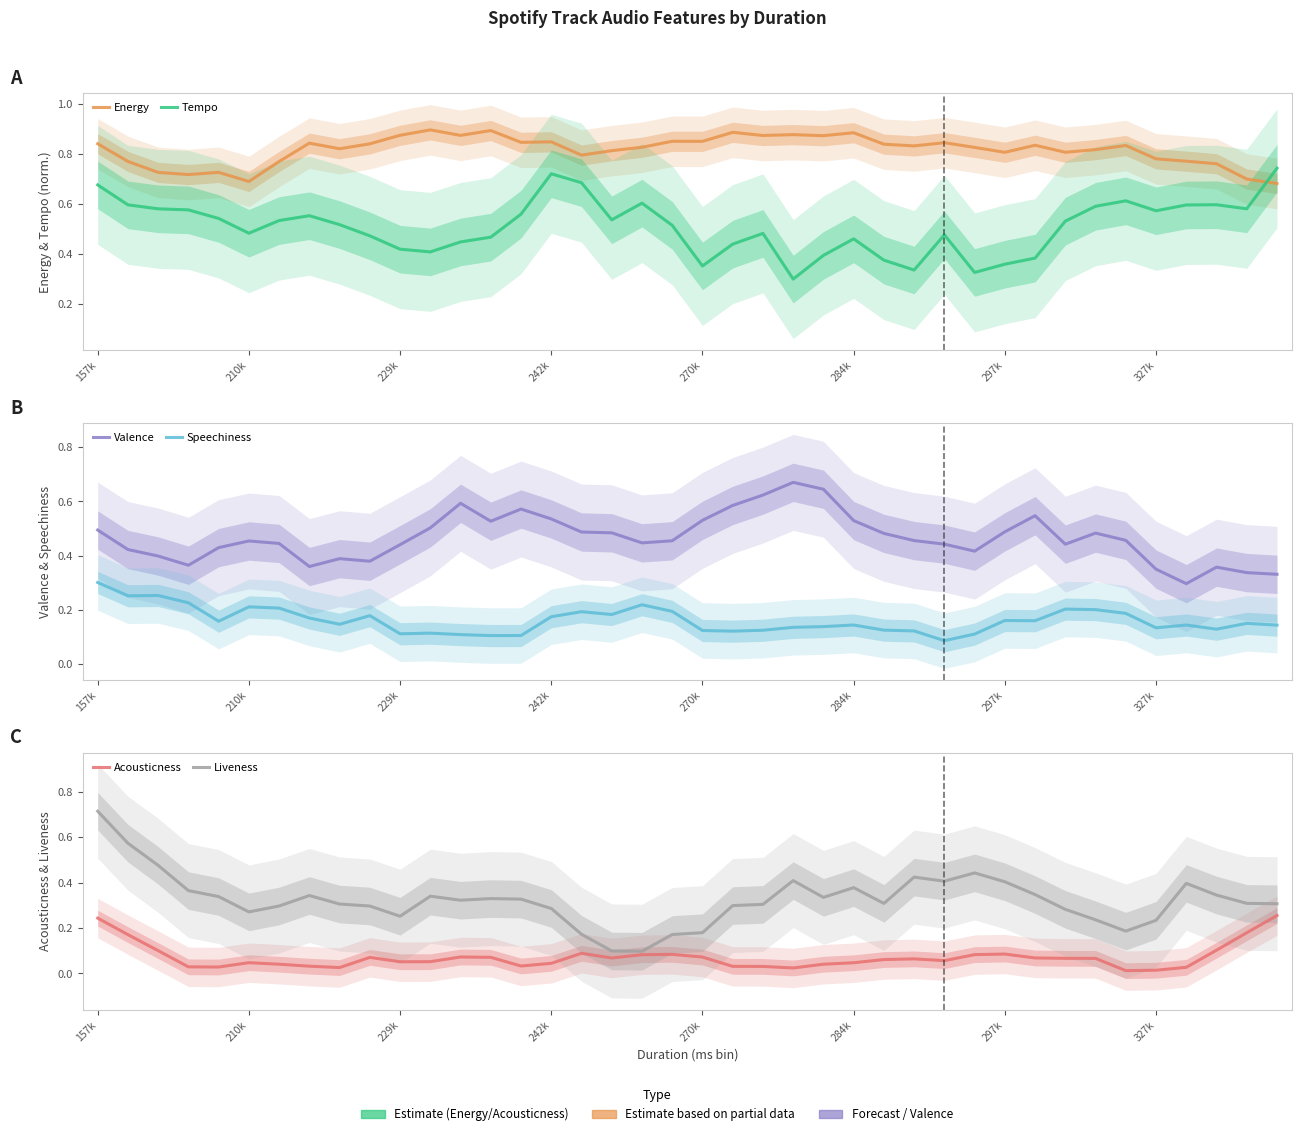

Does the chart have visible grid lines?

No